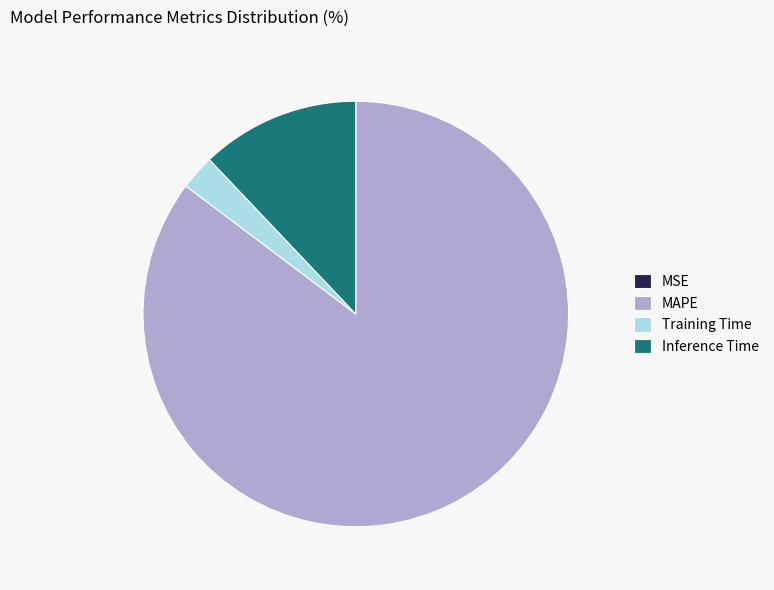

Combined, do MAPE and Training Time account for over 50%?

Yes